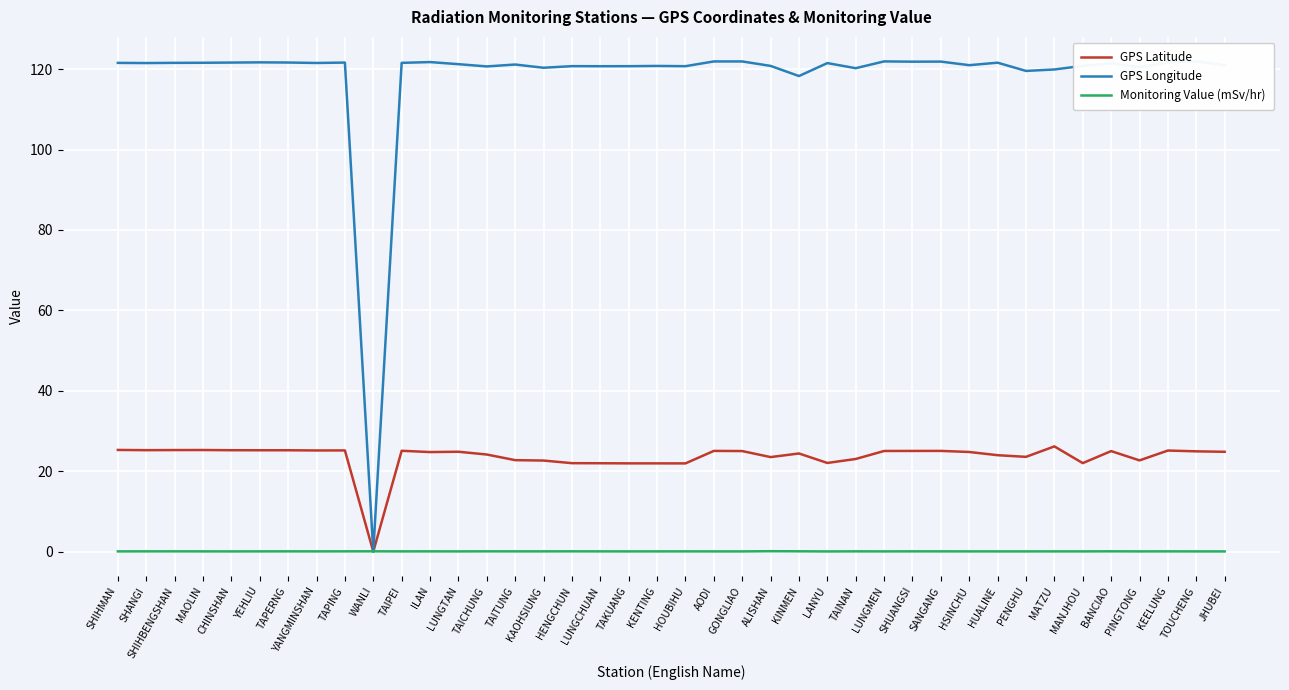

True or false: GPS Longitude has more than 2 interior local peaks.

True